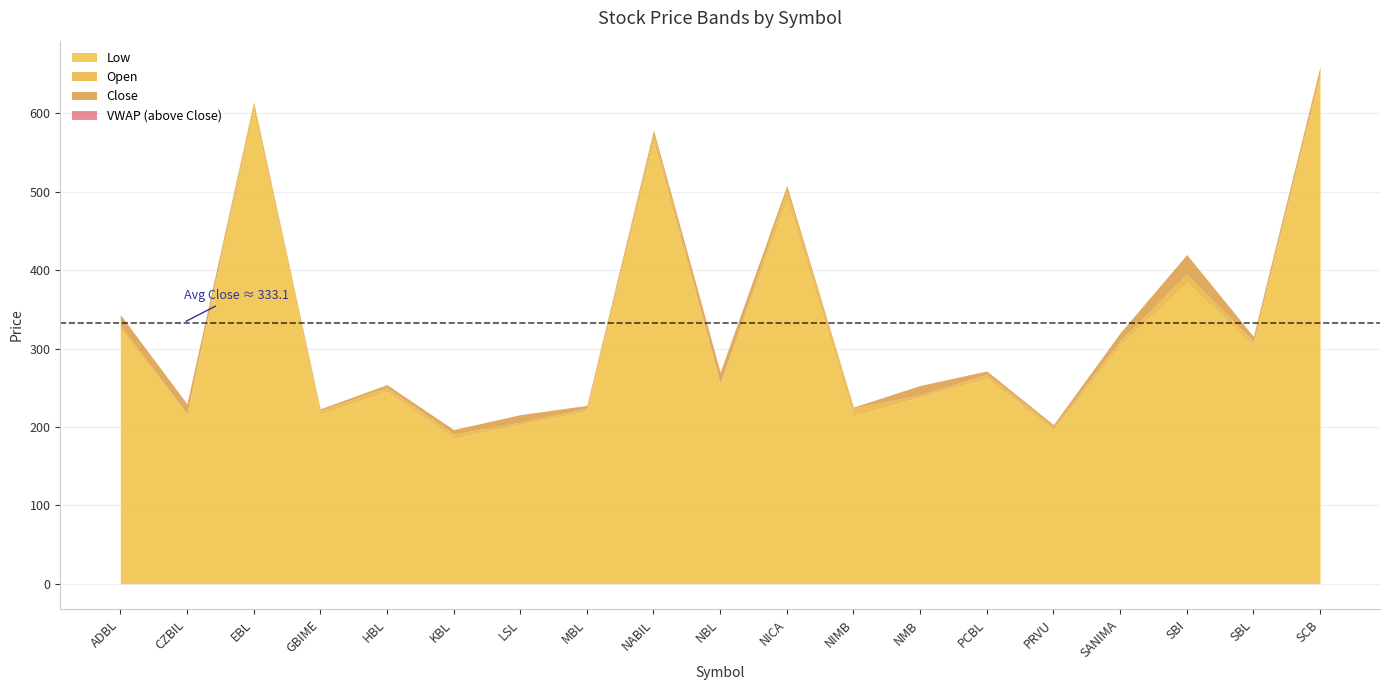

Where is Close nearest to the value 428?

SBI